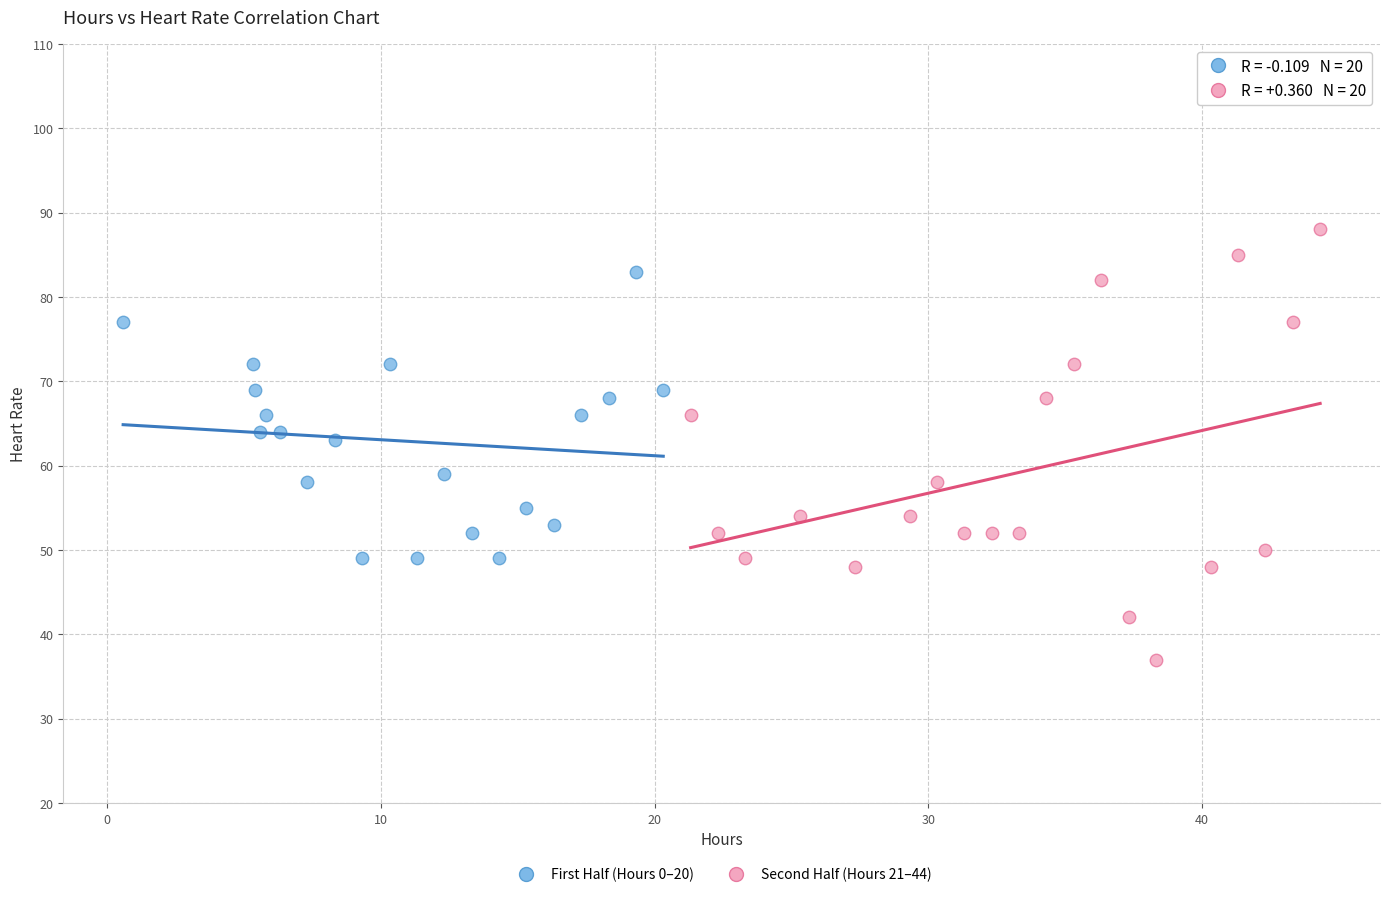

Which series reaches the minimum Y coordinate?

Second Half (Hours 21–44)